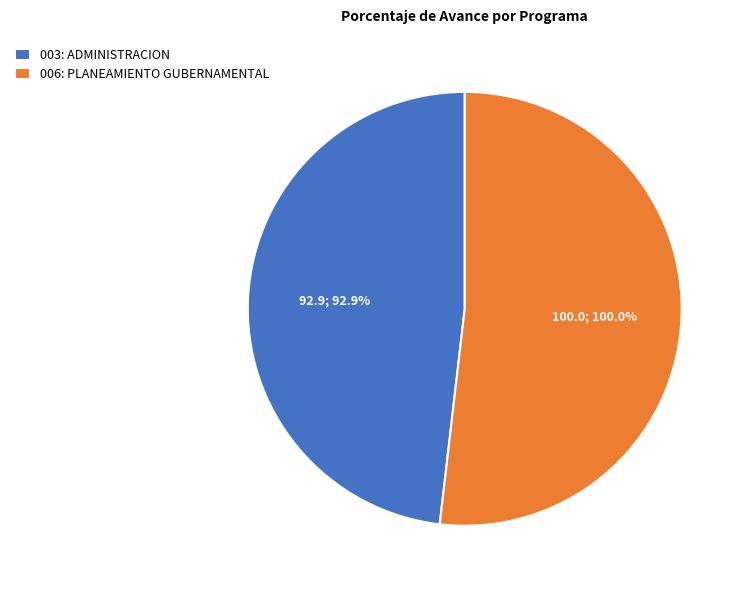

To the nearest percent, what is the difference between the 006: PLANEAMIENTO GUBERNAMENTAL and 003: ADMINISTRACION slice percentages?

4%